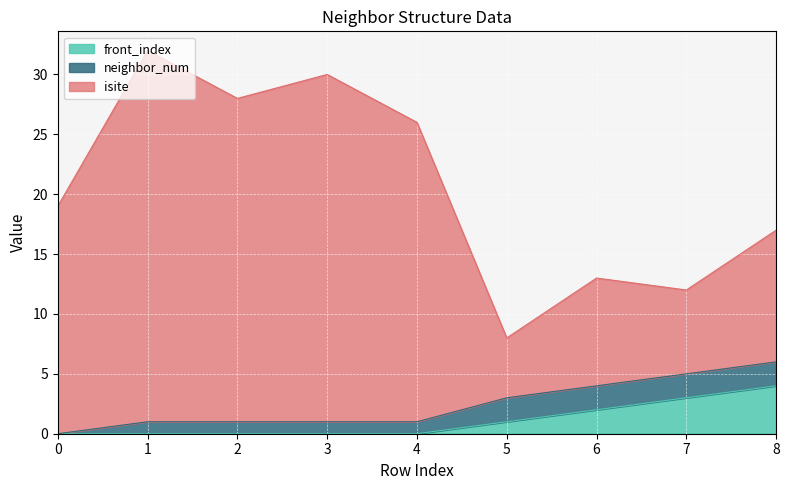

True or false: front_index has a value of 7 at 8.

False